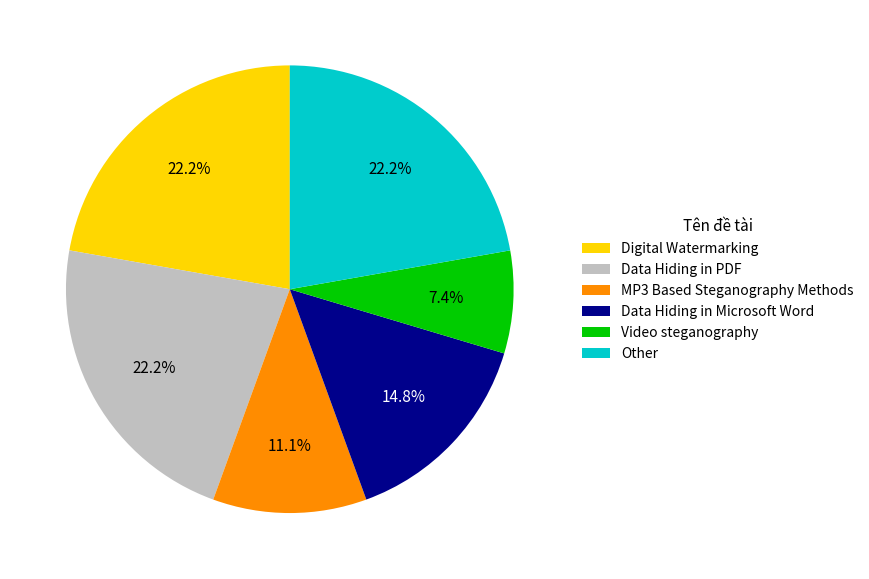

To the nearest percent, what percentage of the pie is Digital Watermarking?

22%